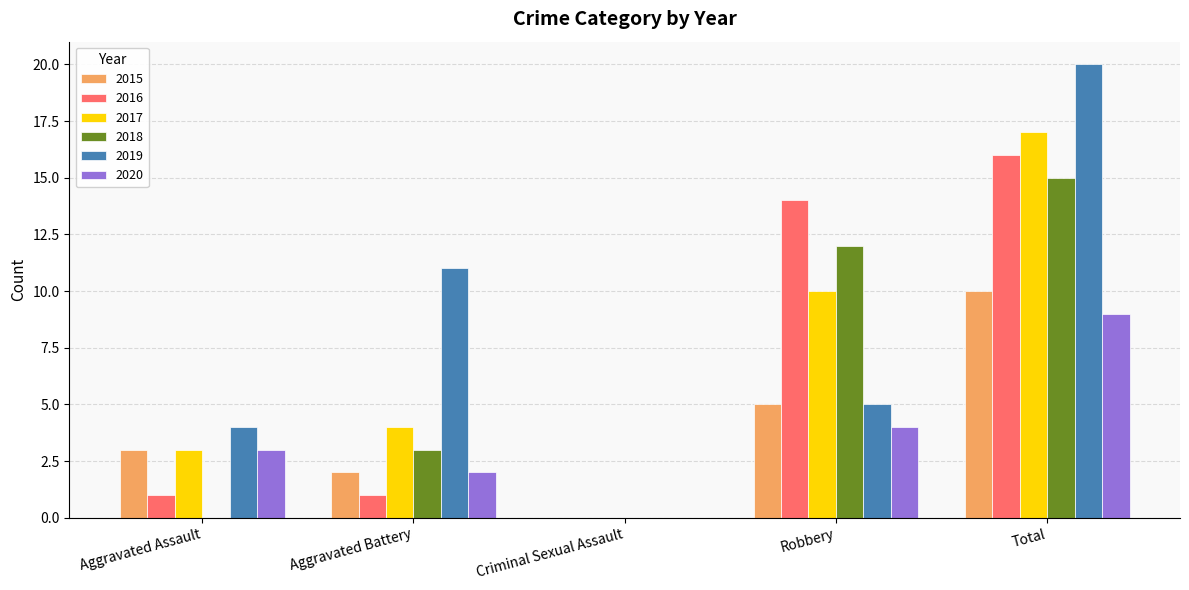

What is the sum of all 2015 values?

20